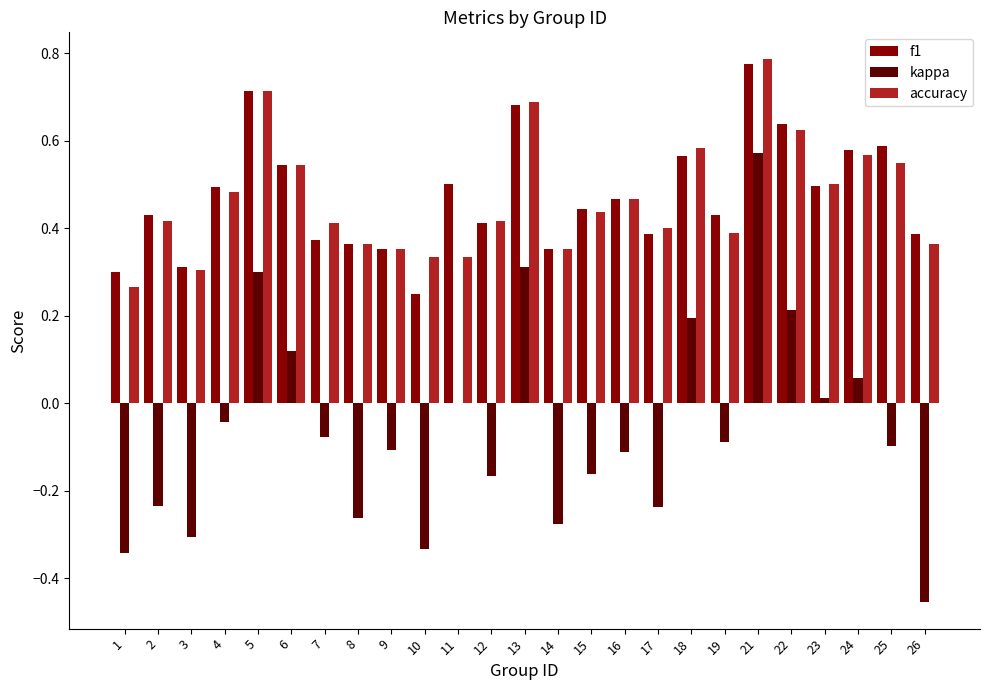

Between 21 and 23, which series saw the biggest shift?

kappa